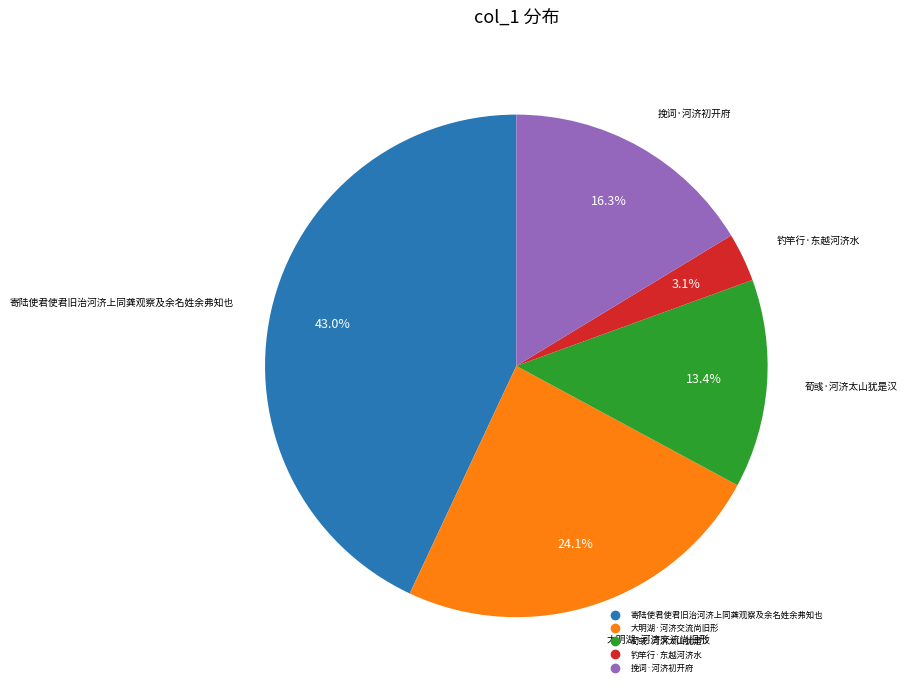

To the nearest percent, what is the difference between the largest and smallest slice percentages?

40%